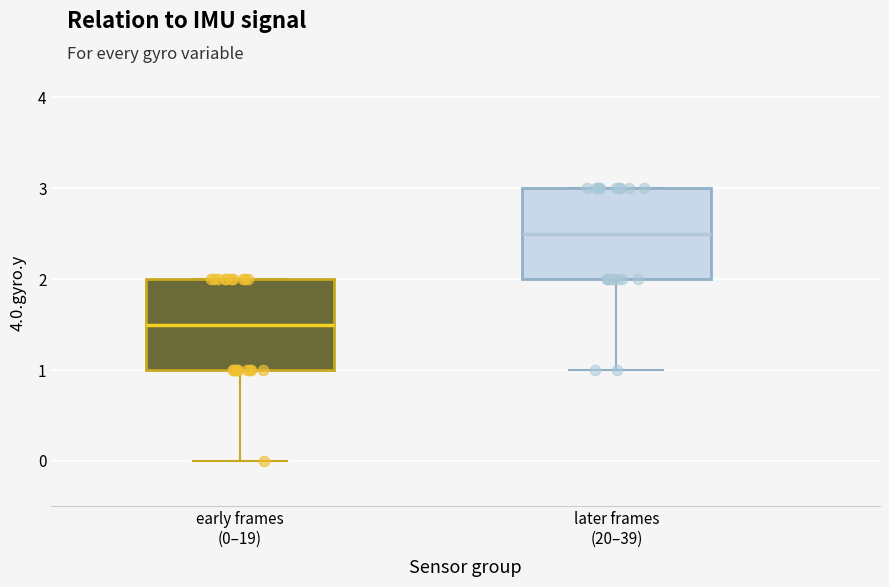

Reading left to right, read every box against the y-axis: the position of its median line, the range the box covers, and the ends of its whiskers. The values are not printed on the chart, so give them approximately, as read against the axis.

early frames (0–19): median 1.5, box 1.0 to 2.0, whiskers 0.0 to 2.0
later frames (20–39): median 2.5, box 2.0 to 3.0, whiskers 1.0 to 3.0